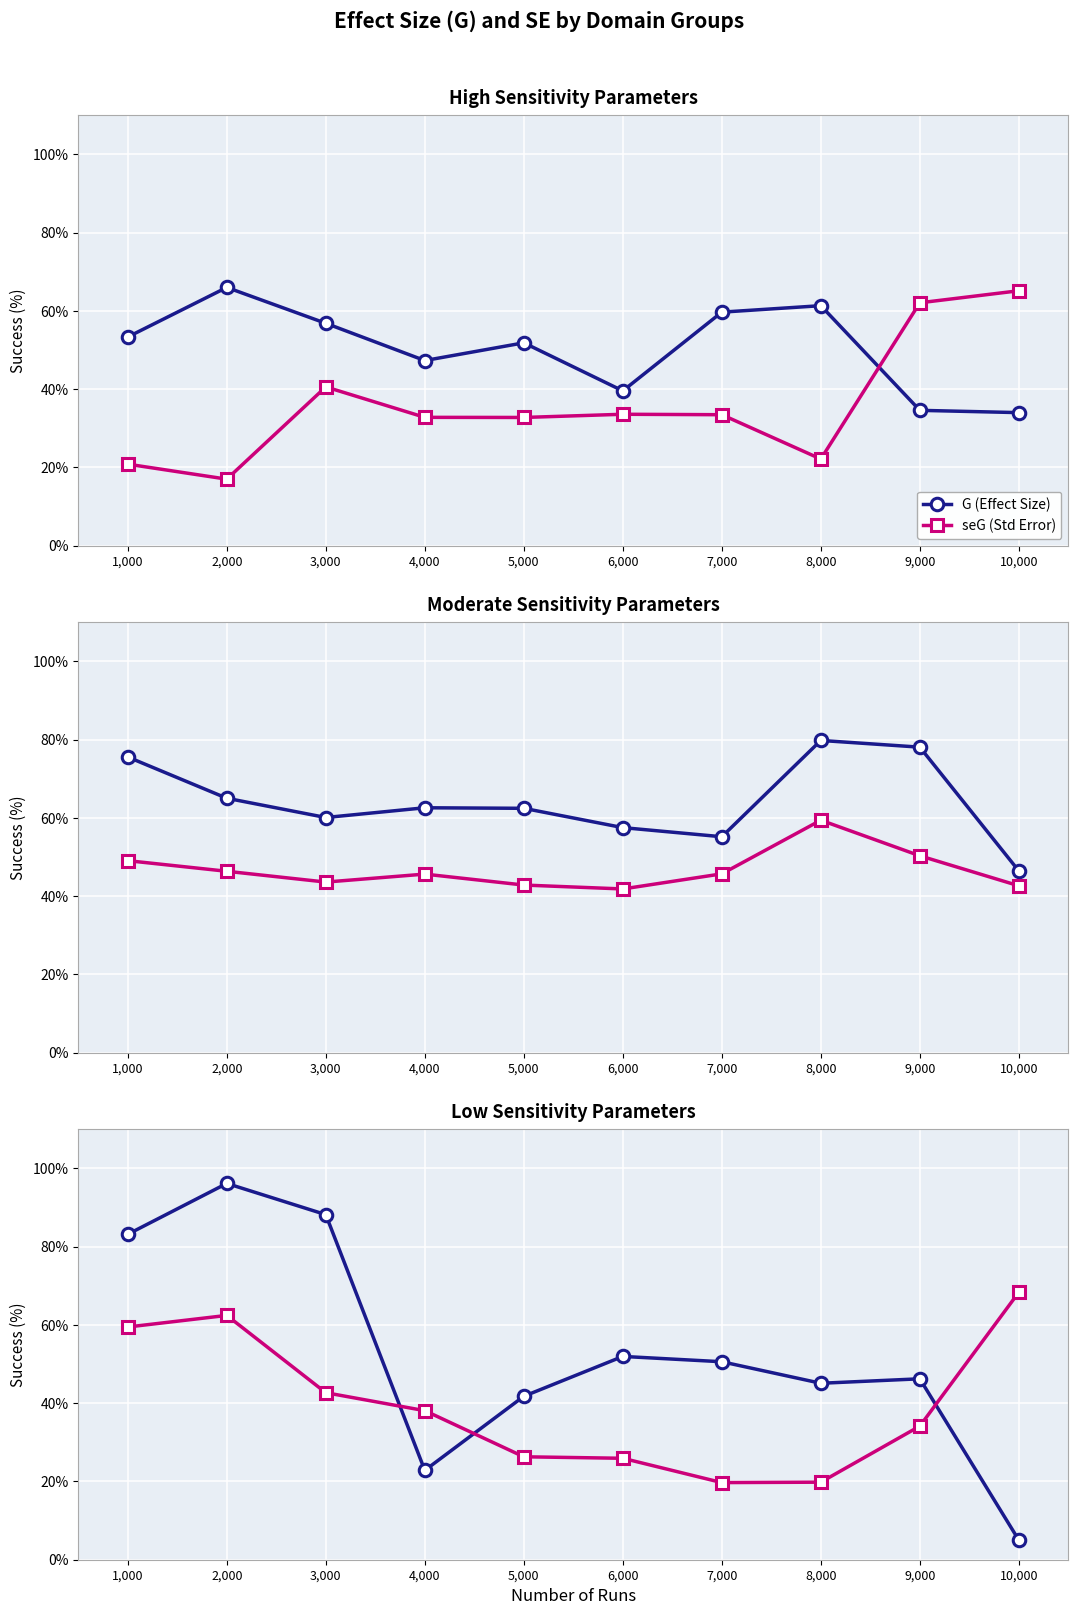

What is the maximum value for seG (Std Error)?

68.4